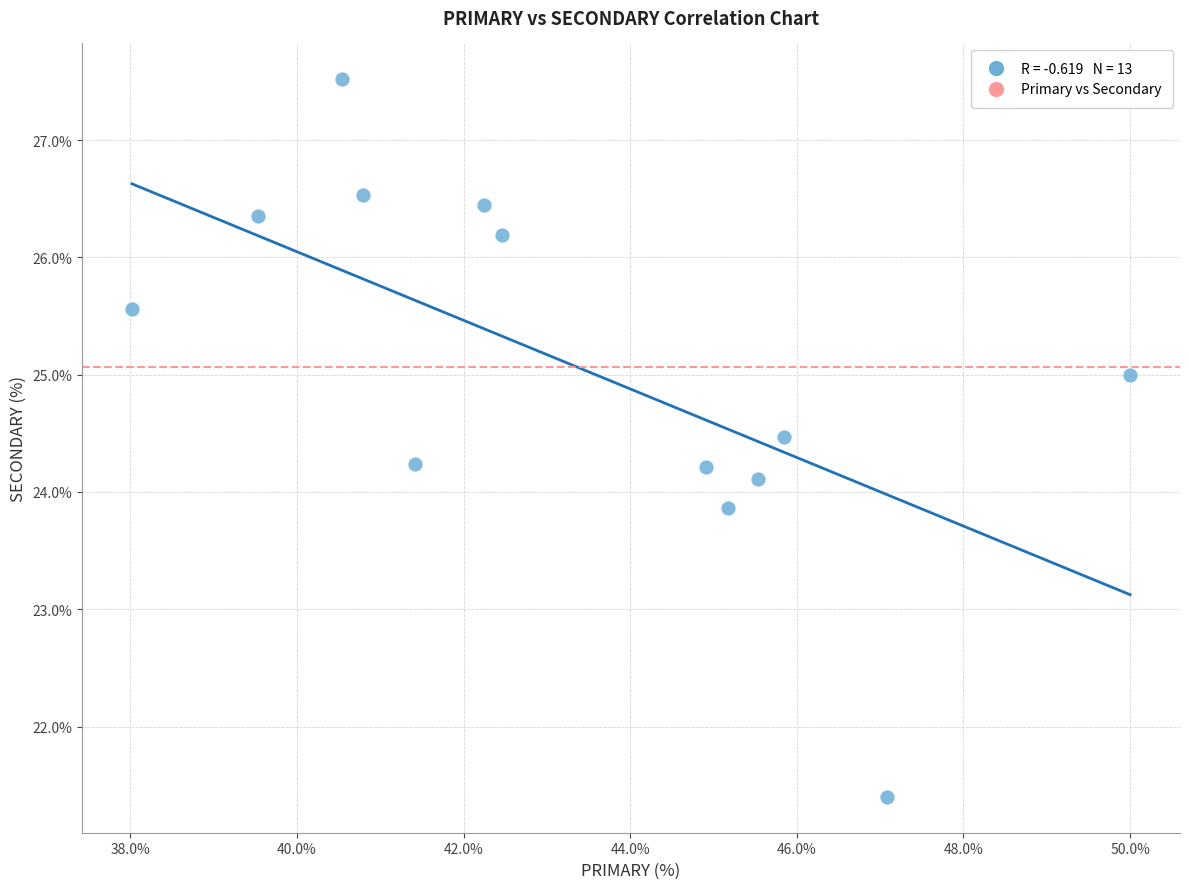

What is the range of X values (max minus min)?

12.0